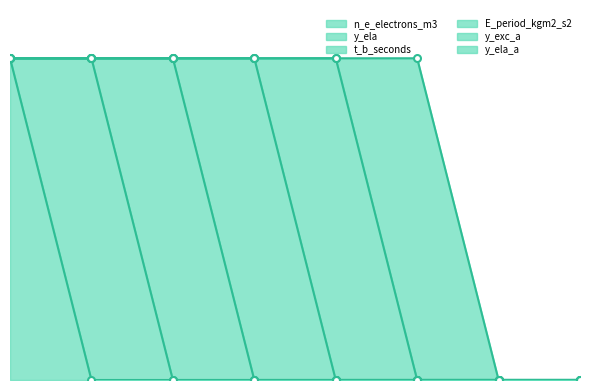

Rank the series by their maximum value, from highest to lowest.

n_e_electrons_m3, y_ela, t_b_seconds, E_period_kgm2_s2, y_exc_a, y_ela_a